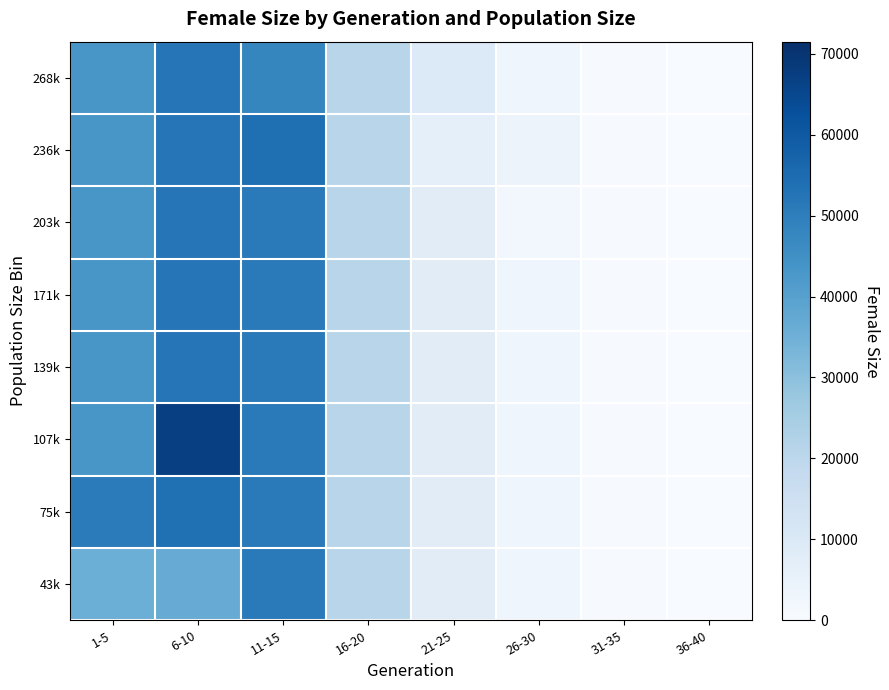

Between 21-25 and 6-10, which is larger?

6-10